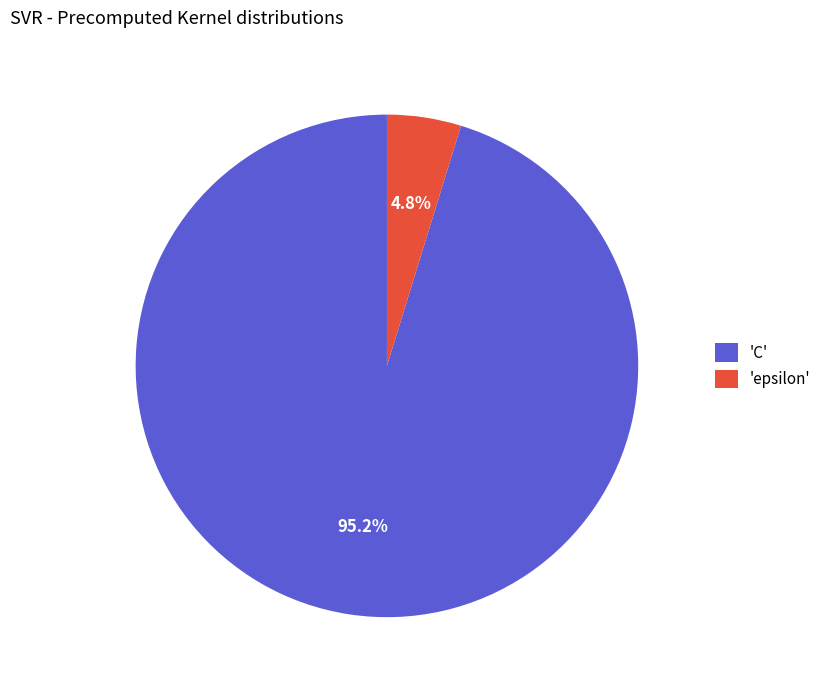

Which category has the biggest portion of the pie?

'C'